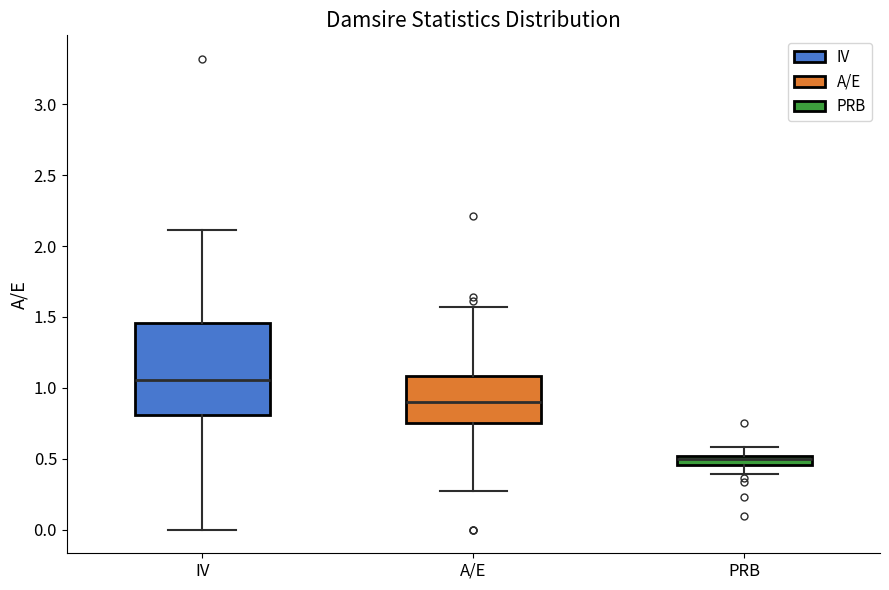

Which box has the highest median line?

IV